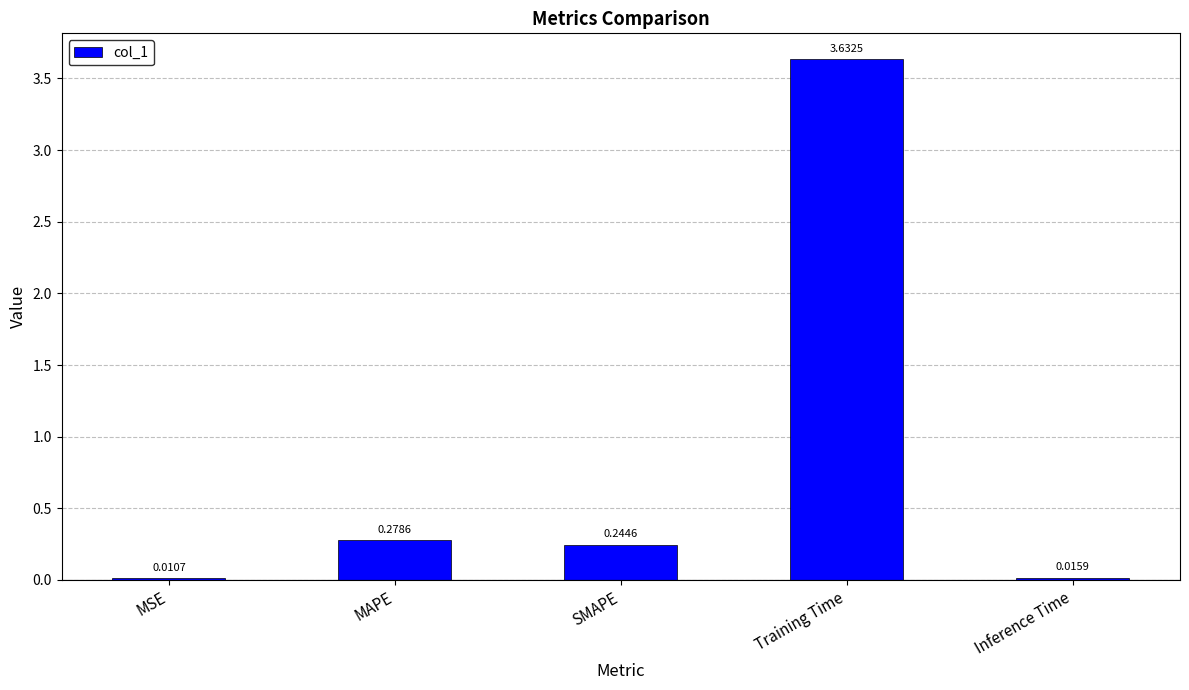

Which label corresponds to the largest value in the chart?

Training Time